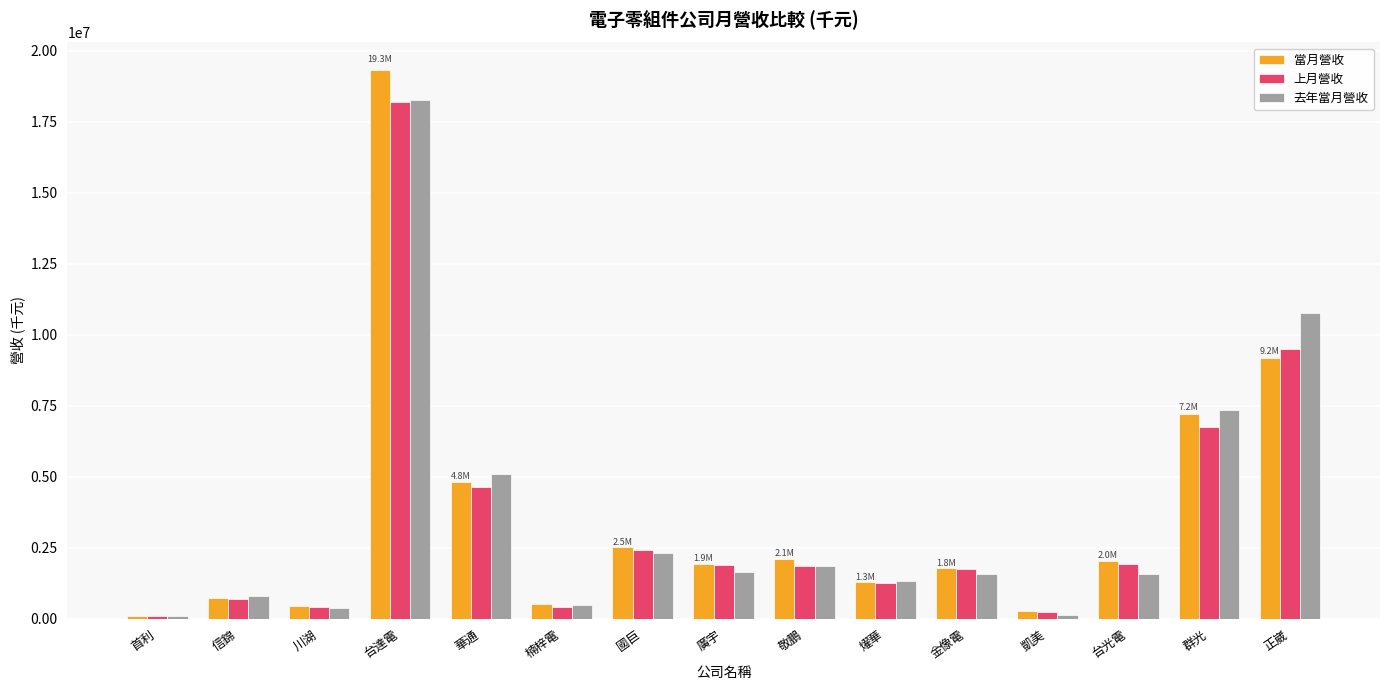

What is the sum of all 去年當月營收 values?

53559483